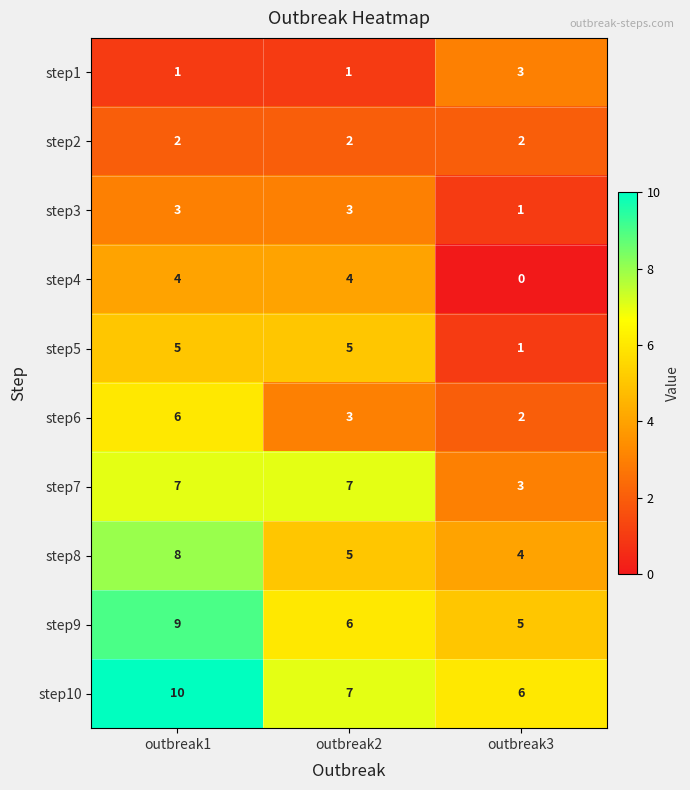

At which category is the sum across all series the highest?

outbreak1